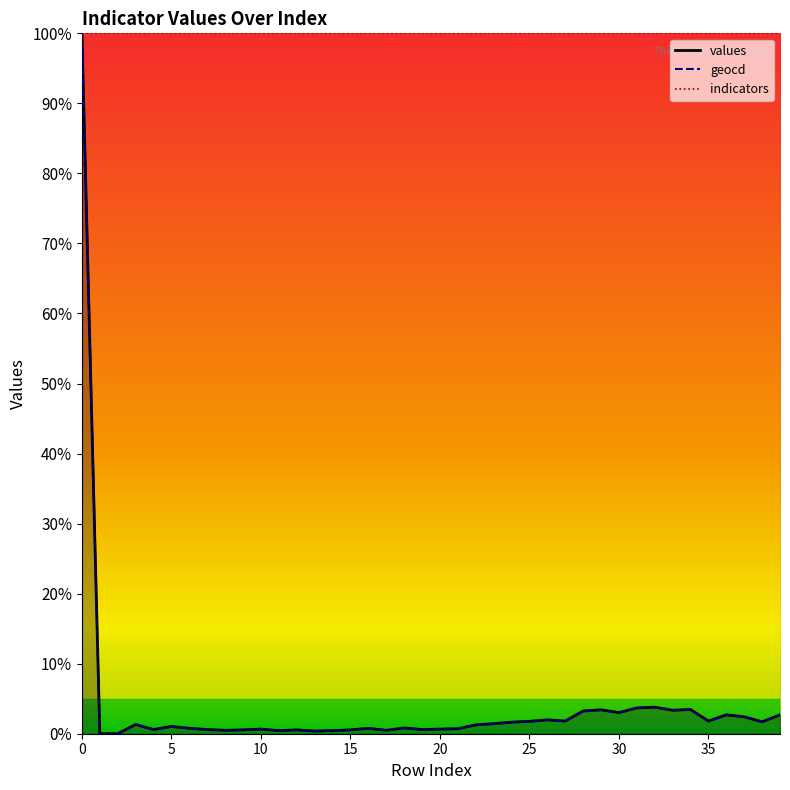

How many positive values does the values series have?

38